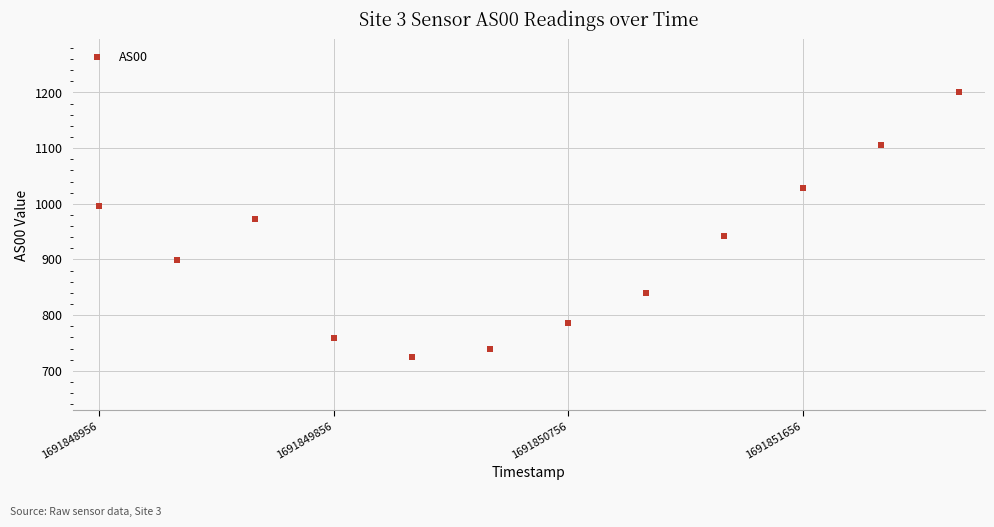

What is the range of X values (max minus min)?

3300